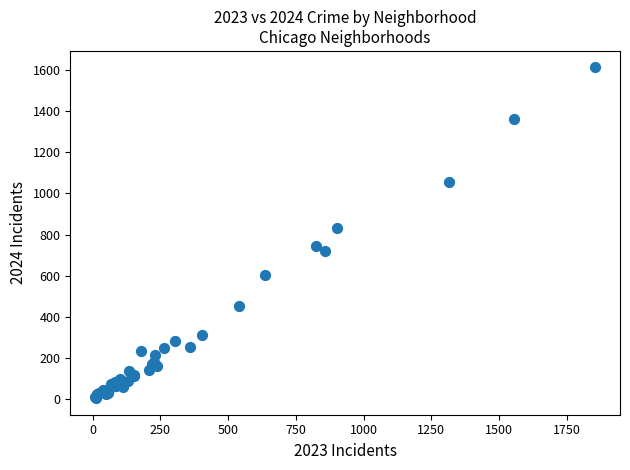

What Y value in the scatter plot is closest to 809?

833